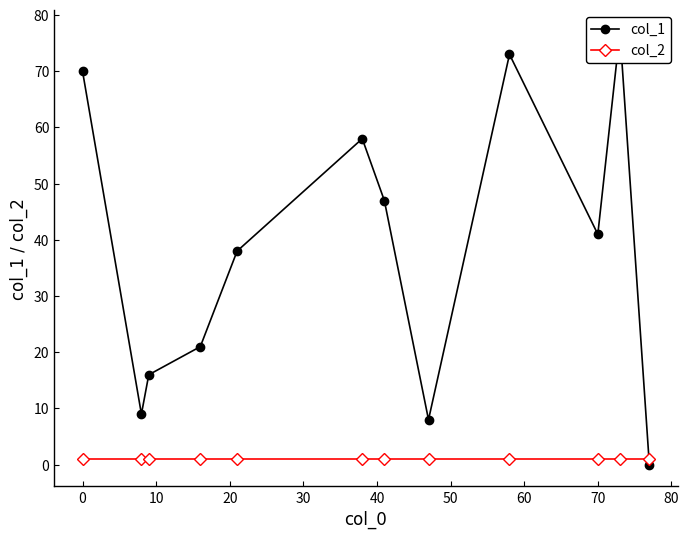

In col_1, how many points are lower than both neighbors (excluding endpoints)?

3